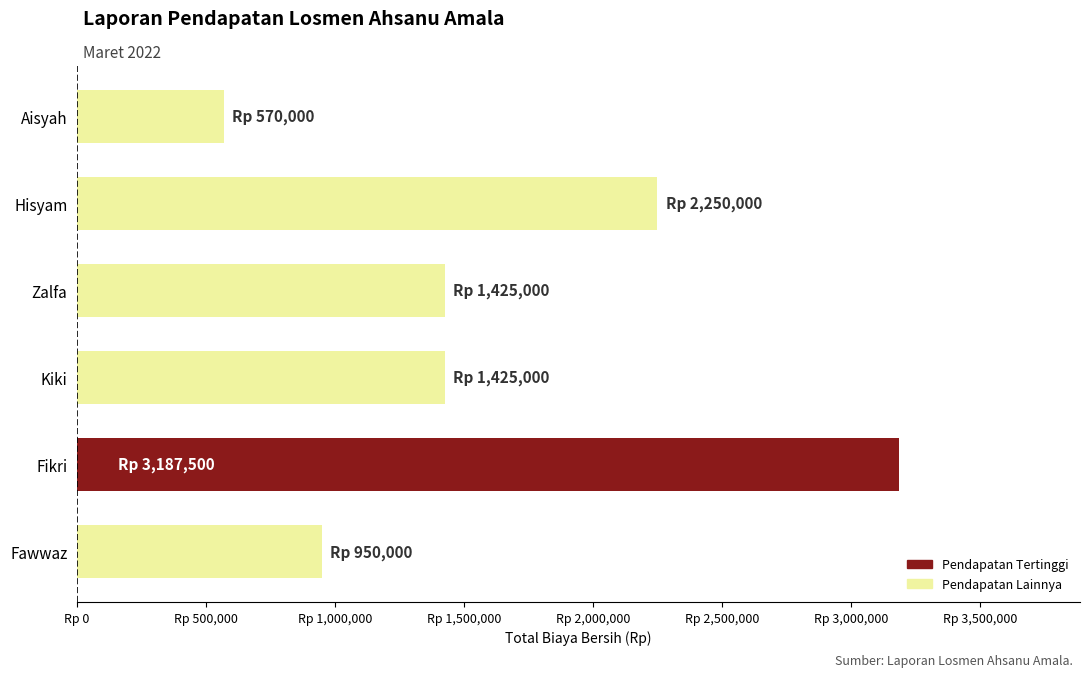

Does the chart contain any negative values?

No